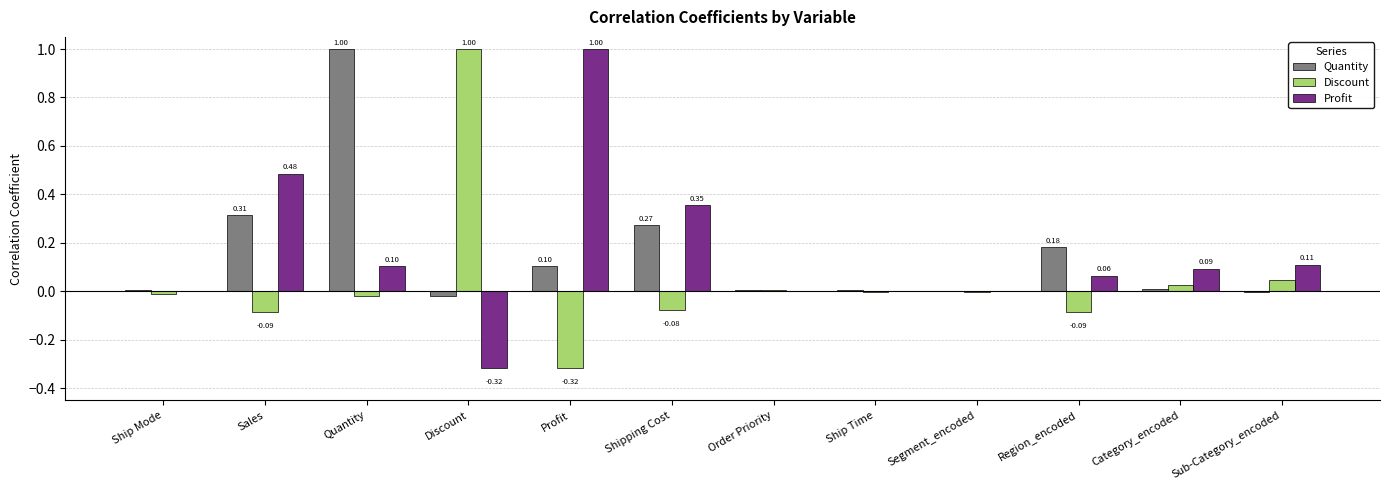

Which series has the largest total across all categories?

Profit